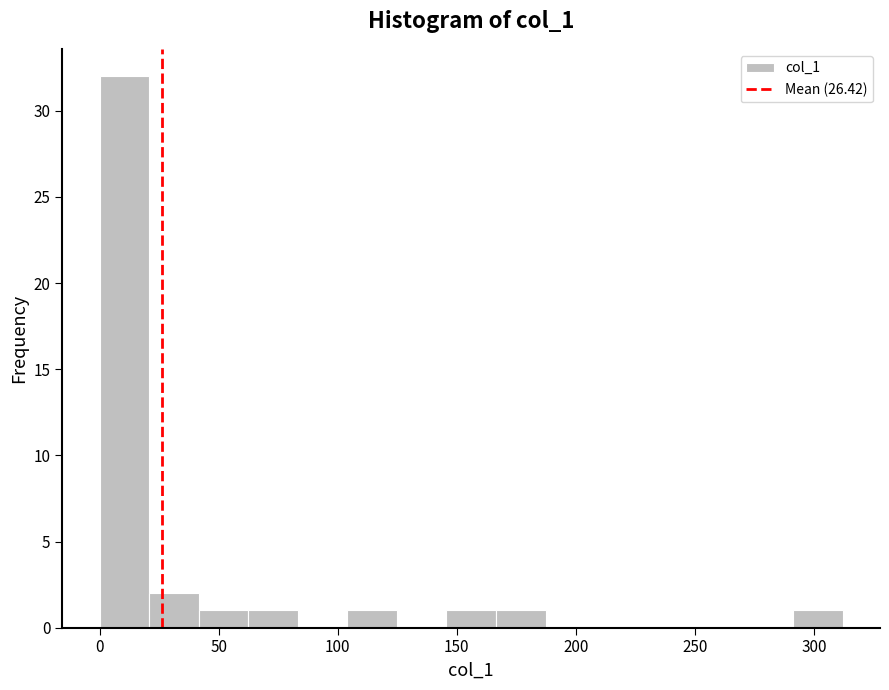

What is the height of the bar covering 105 to 125 on the x-axis? Neither the bar edges nor the heights are printed on the chart, so give them approximately, as read against the axes.

1